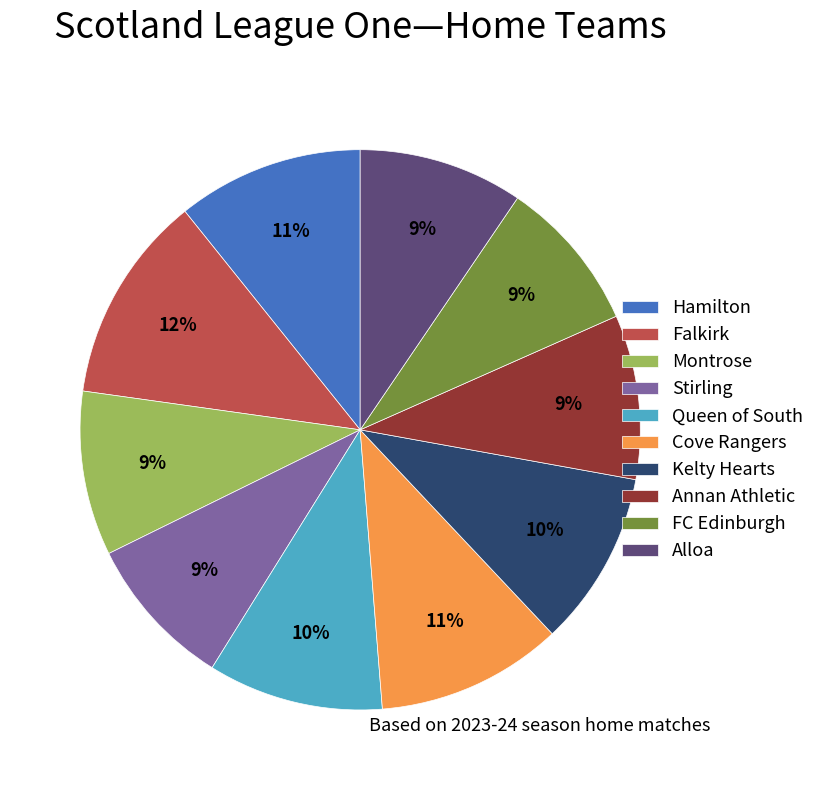

To the nearest percent, what is the difference between the largest and smallest slice percentages?

3%